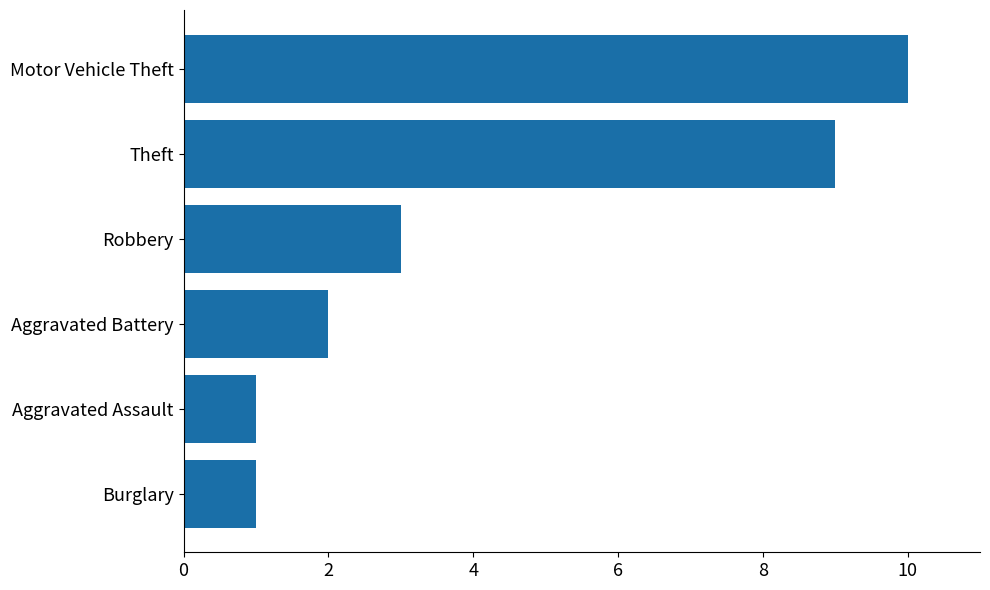

Is it true that the value at Theft is 9?

True